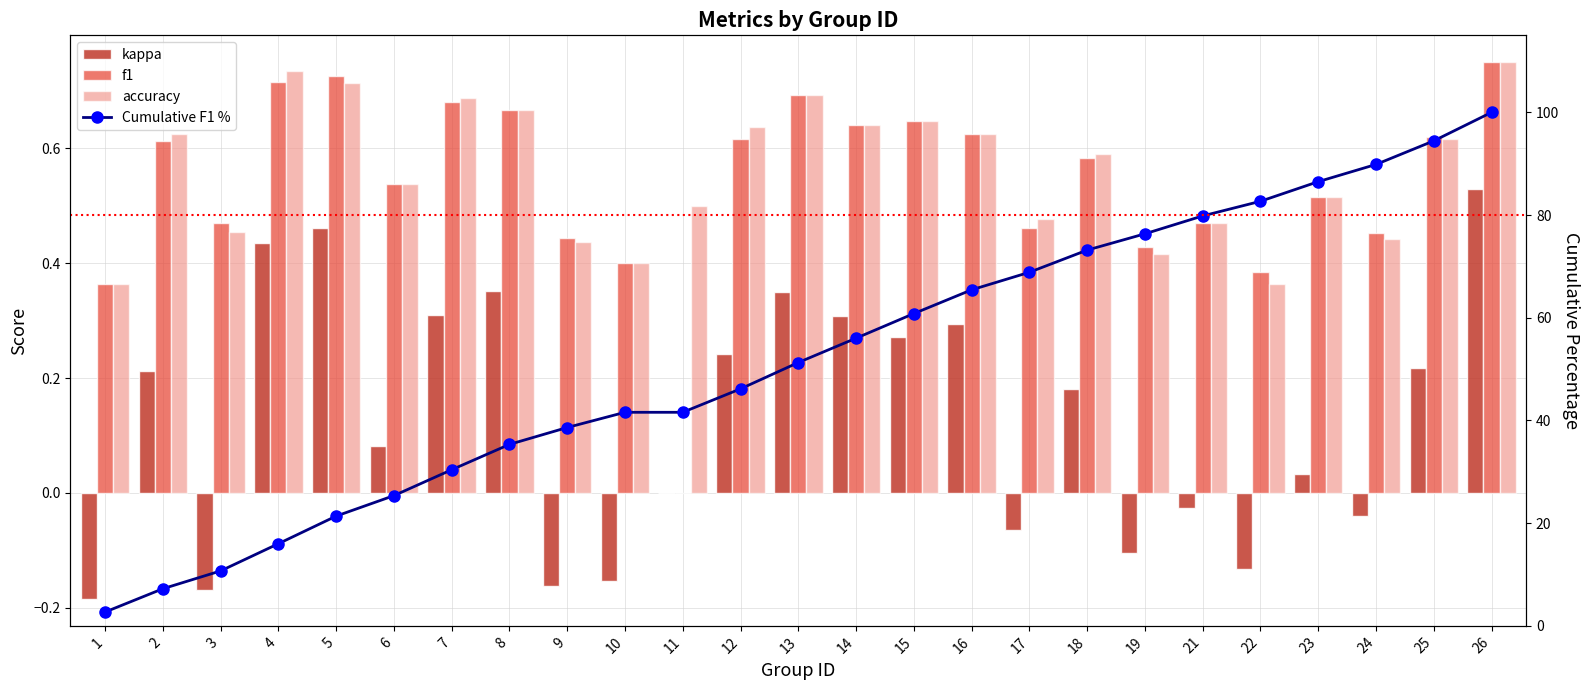

Reading left to right, extract all data points from this chart.

kappa: -0.2	0.2	-0.2	0.4	0.5	0.1	0.3	0.4	-0.2	-0.2	0.0	0.2	0.4	0.3	0.3	0.3	-0.1	0.2	-0.1	-0.0	-0.1	0.0	-0.0	0.2	0.5
f1: 0.4	0.6	0.5	0.7	0.7	0.5	0.7	0.7	0.4	0.4	0.0	0.6	0.7	0.6	0.6	0.6	0.5	0.6	0.4	0.5	0.4	0.5	0.5	0.6	0.8
accuracy: 0.4	0.6	0.5	0.7	0.7	0.5	0.7	0.7	0.4	0.4	0.5	0.6	0.7	0.6	0.6	0.6	0.5	0.6	0.4	0.5	0.4	0.5	0.4	0.6	0.8
Cumulative F1 %: 2.7	7.2	10.7	16.0	21.4	25.4	30.4	35.3	38.6	41.6	41.6	46.2	51.3	56.0	60.8	65.4	68.9	73.2	76.3	79.8	82.7	86.5	89.9	94.4	100.0